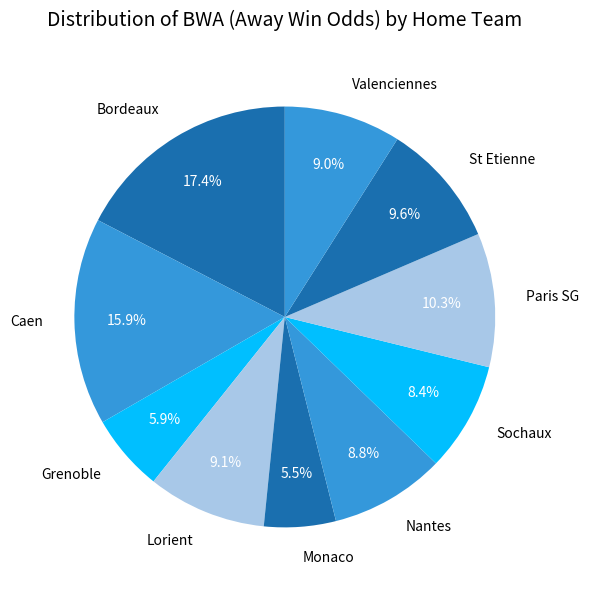

True or false: Nantes accounts for 3% of the total.

False